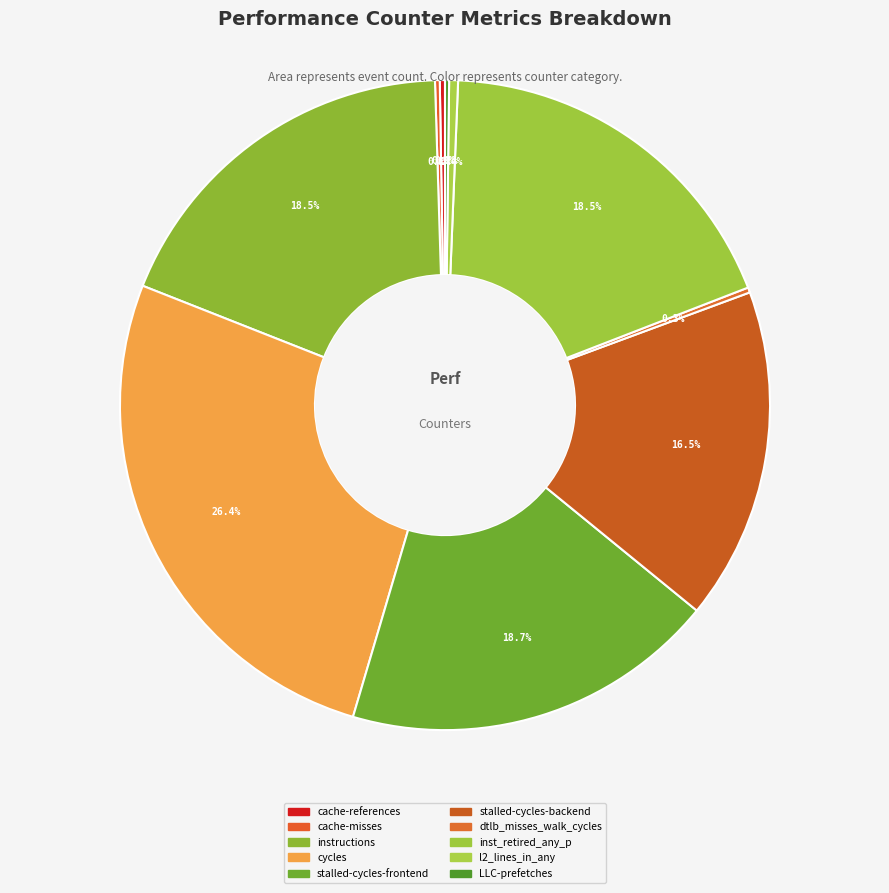

What is the largest slice in the pie chart?

cycles